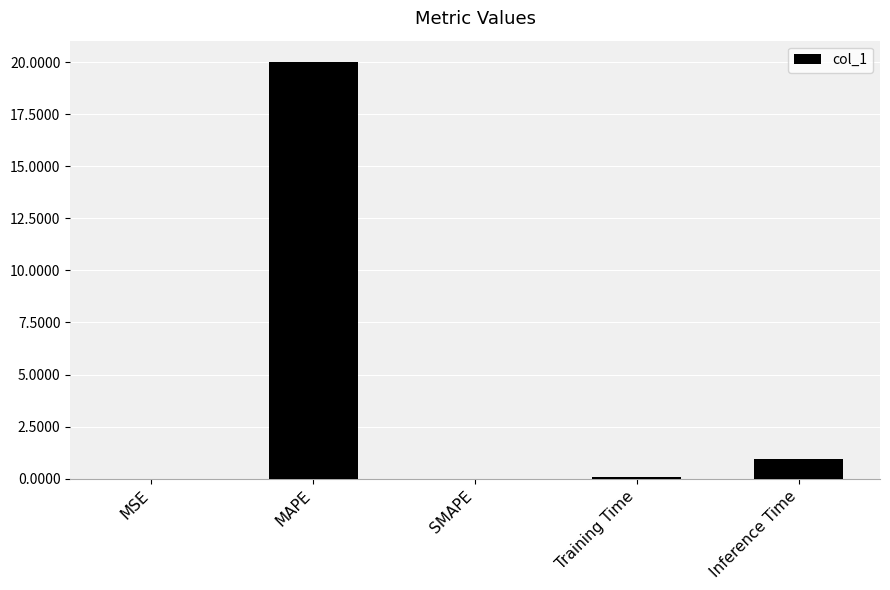

How many data points does each series have?

5